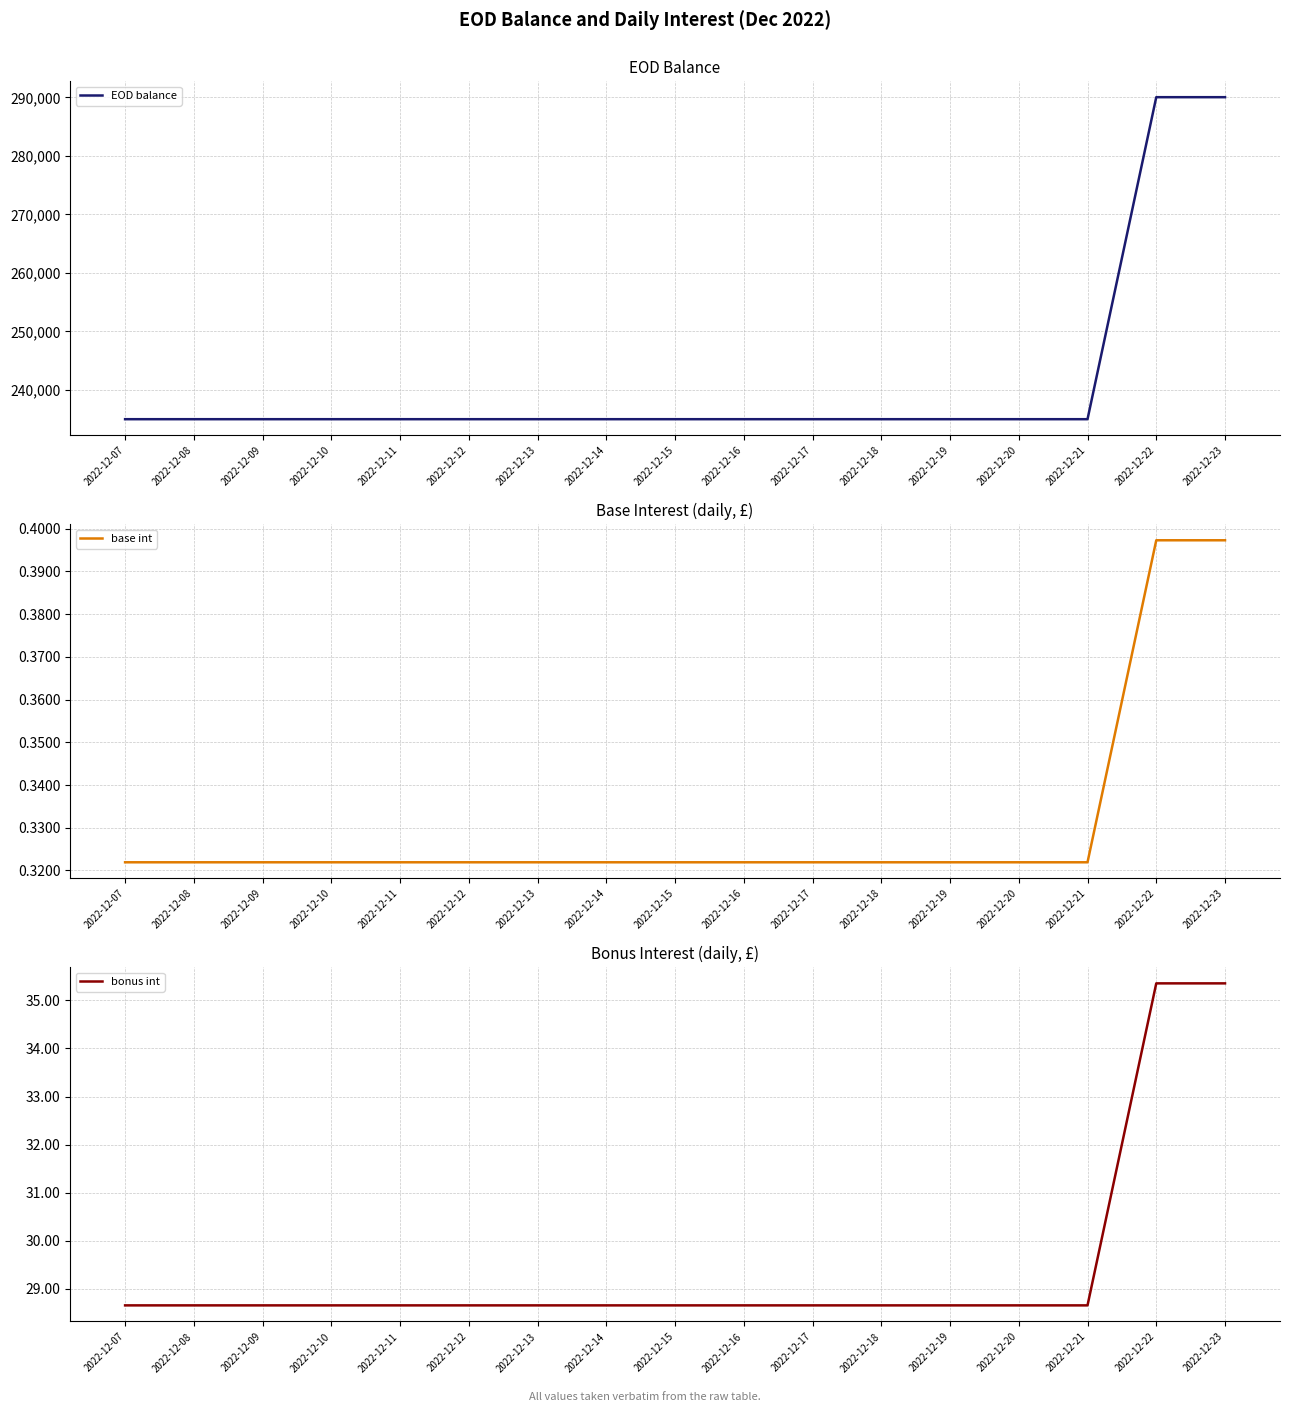

True or false: base int has a value of 0.3 at 2022-12-17.

True